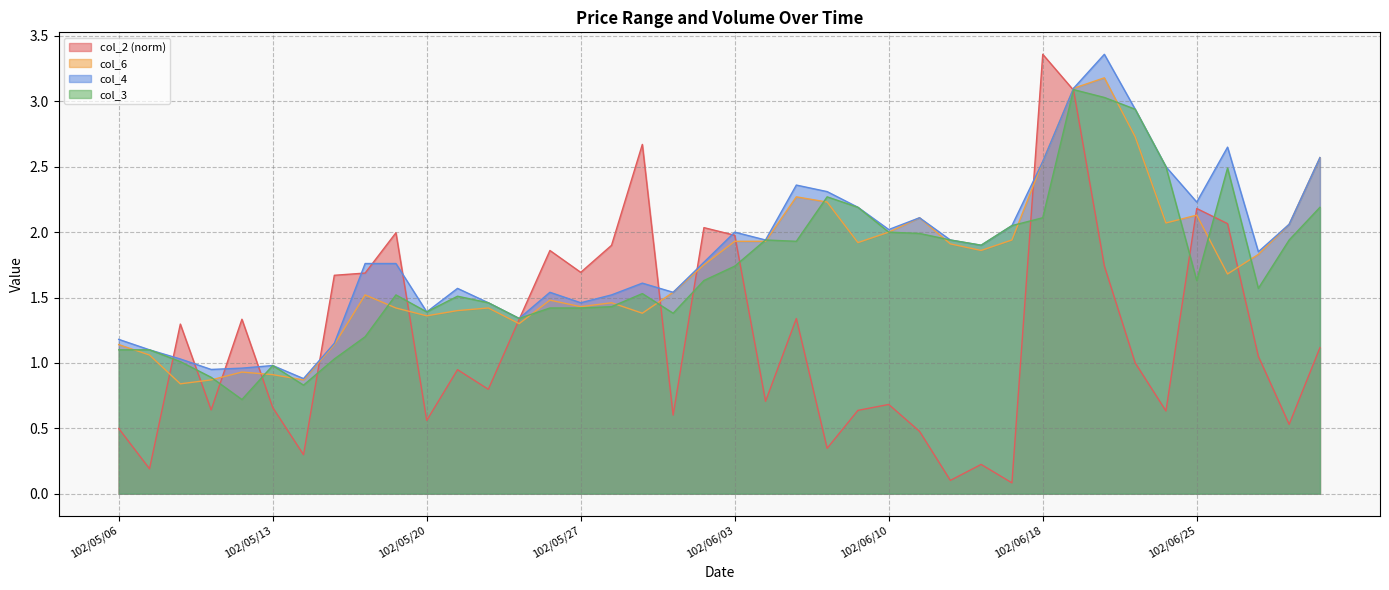

Where does the col_4 series first go above 1?

102/05/06